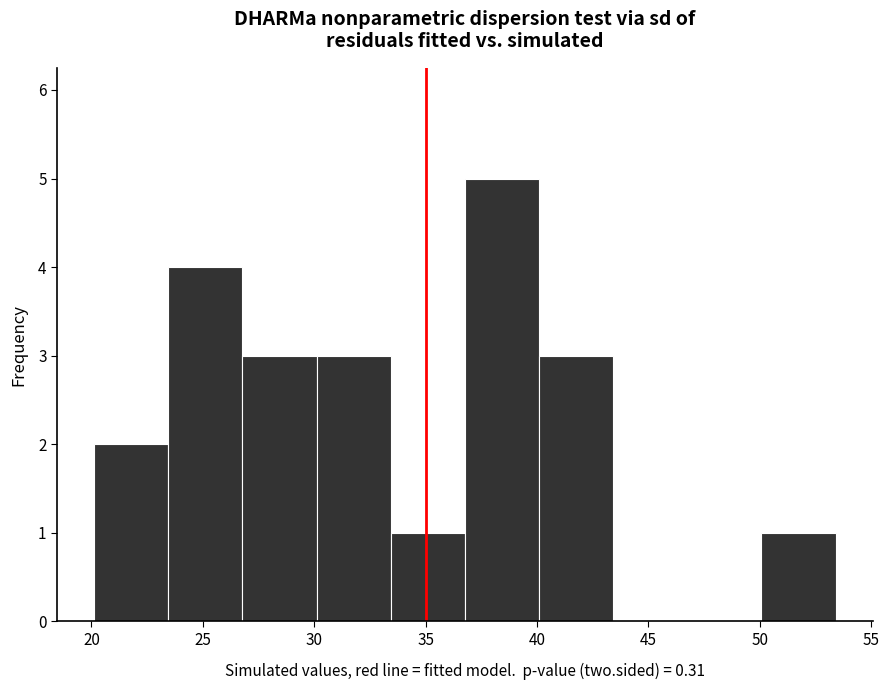

How tall is the bar that spans 27.0 to 30.0 on the x-axis? Neither the bar edges nor the heights are printed on the chart, so give them approximately, as read against the axes.

3